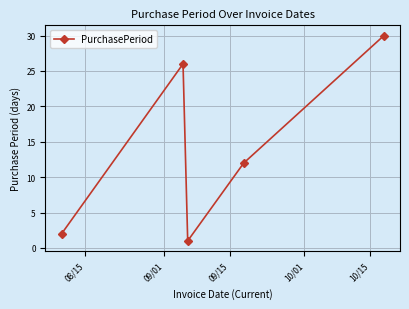

What is the difference between the maximum and minimum values?

29